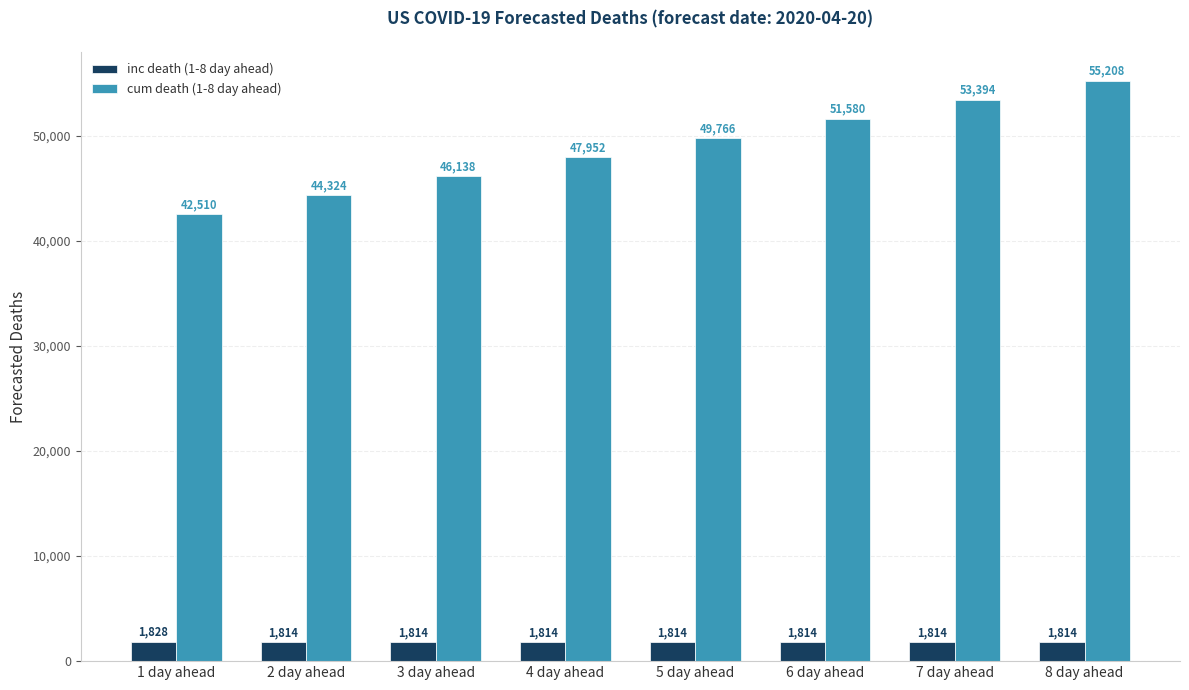

The inc death (1-8 day ahead) series shows 1814 at 8 day ahead. True or false?

True